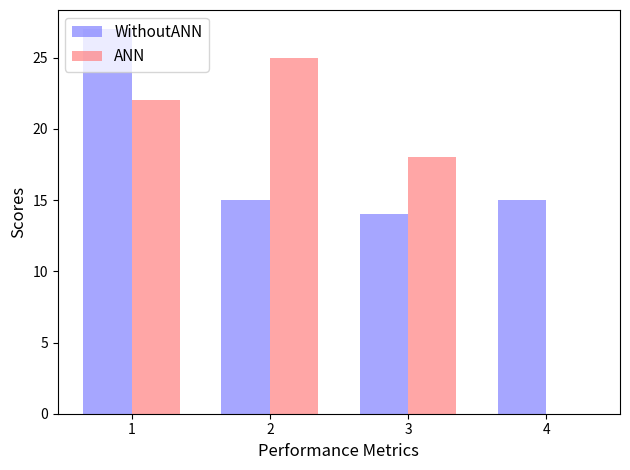

Reading right to left, list all the values displayed in this chart.

WithoutANN: 15	14	15	27
ANN: 0	18	25	22